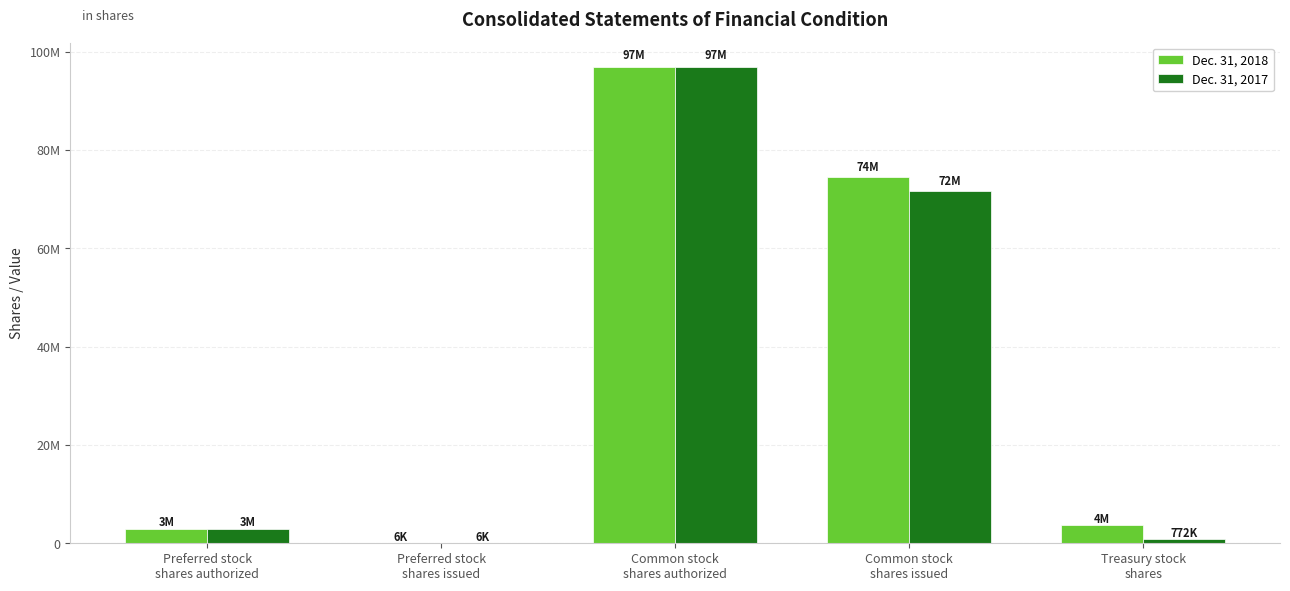

What are all the series names shown in the legend?

Dec. 31, 2018, Dec. 31, 2017